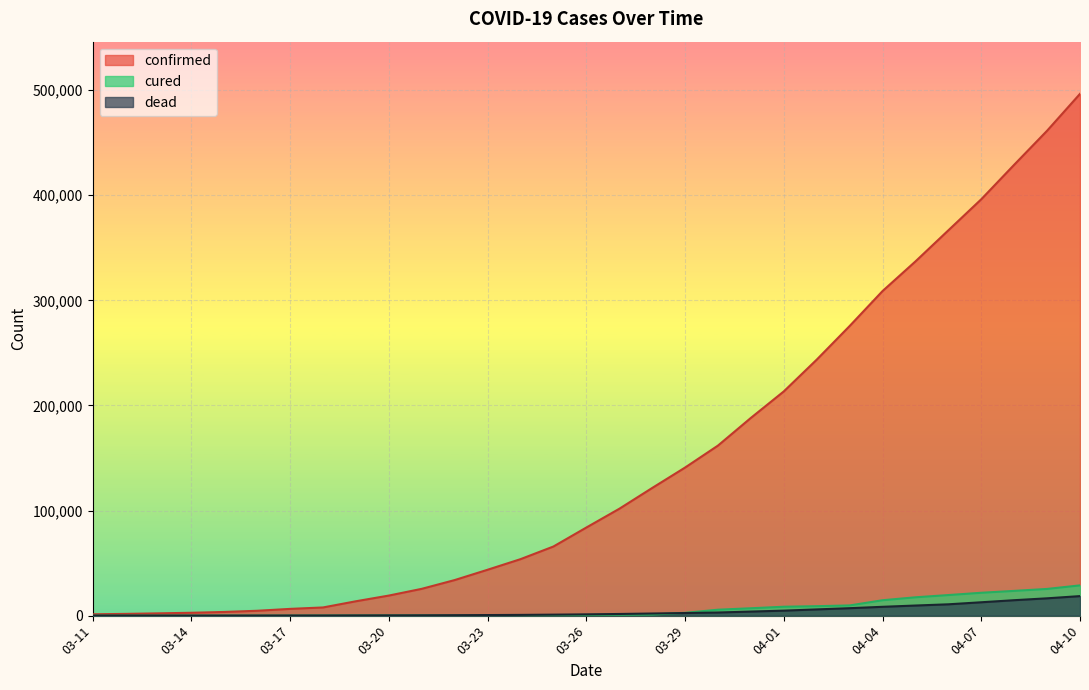

Reading left to right, list all the values displayed in this chart.

confirmed: 1281	1663	2179	2726	3499	4632	6421	7786	13680	19101	25514	33848	43667	53740	65778	83836	101657	121465	140909	161831	188172	213372	243599	275586	308853	337072	366667	396223	429052	461437	496535
dead: 36	40	47	54	63	85	108	118	200	244	307	427	552	706	942	1209	1581	2026	2467	2978	3873	4757	5926	7087	8407	9619	10783	12722	14695	16478	18586
cured: 8	12	12	12	12	17	17	106	108	147	171	0	0	348	361	681	869	1072	2665	5644	7024	8474	9001	9707	14652	17448	19581	21763	23559	25410	28790